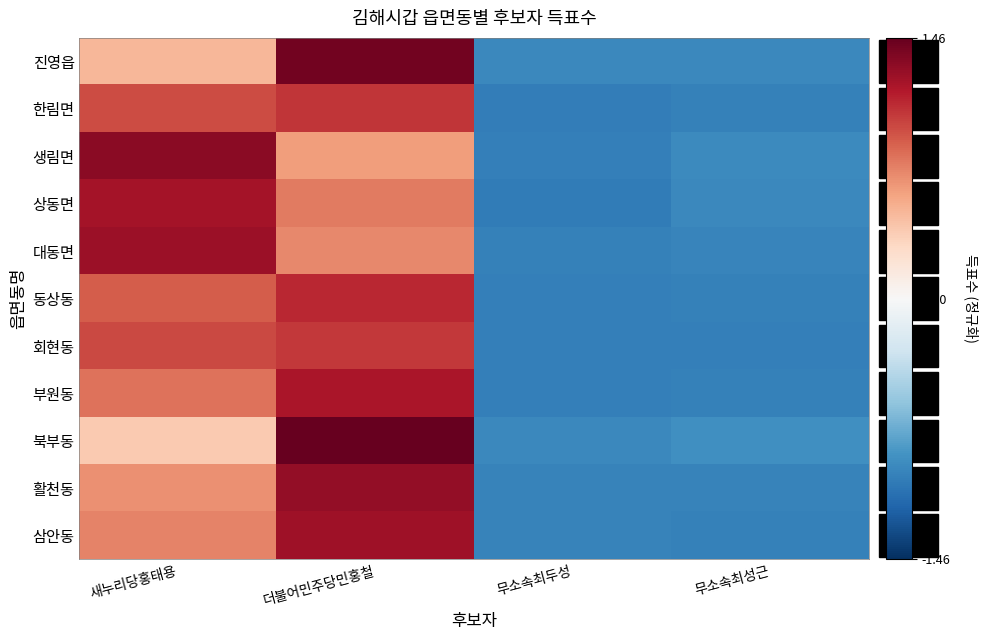

Reading left to right, extract all data points from this chart.

진영읍: 새누리당홍태용=0.5	더불어민주당민홍철=1.4	무소속최두성=-0.9	무소속최성근=-0.9
한림면: 새누리당홍태용=0.9	더불어민주당민홍철=1.0	무소속최두성=-1.0	무소속최성근=-1.0
생림면: 새누리당홍태용=1.3	더불어민주당민홍철=0.6	무소속최두성=-1.0	무소속최성근=-0.9
상동면: 새누리당홍태용=1.2	더불어민주당민홍철=0.8	무소속최두성=-1.0	무소속최성근=-0.9
대동면: 새누리당홍태용=1.3	더불어민주당민홍철=0.7	무소속최두성=-1.0	무소속최성근=-1.0
동상동: 새누리당홍태용=0.9	더불어민주당민홍철=1.1	무소속최두성=-1.0	무소속최성근=-1.0
회현동: 새누리당홍태용=1.0	더불어민주당민홍철=1.0	무소속최두성=-1.0	무소속최성근=-1.0
부원동: 새누리당홍태용=0.8	더불어민주당민홍철=1.2	무소속최두성=-1.0	무소속최성근=-1.0
북부동: 새누리당홍태용=0.4	더불어민주당민홍철=1.5	무소속최두성=-0.9	무소속최성근=-0.9
활천동: 새누리당홍태용=0.7	더불어민주당민홍철=1.3	무소속최두성=-1.0	무소속최성근=-1.0
삼안동: 새누리당홍태용=0.7	더불어민주당민홍철=1.2	무소속최두성=-1.0	무소속최성근=-1.0